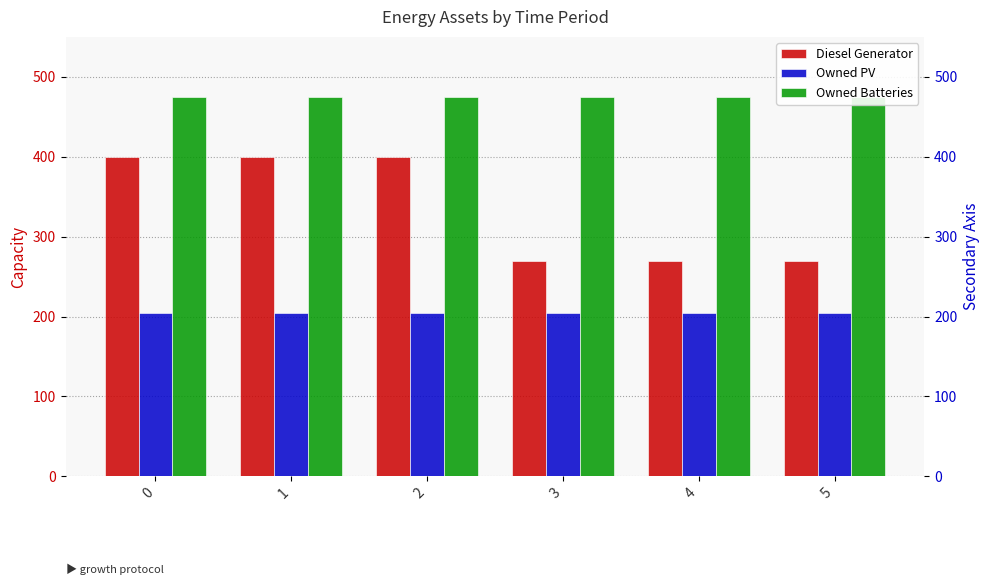

The Diesel Generator series shows 269 at 4. True or false?

True